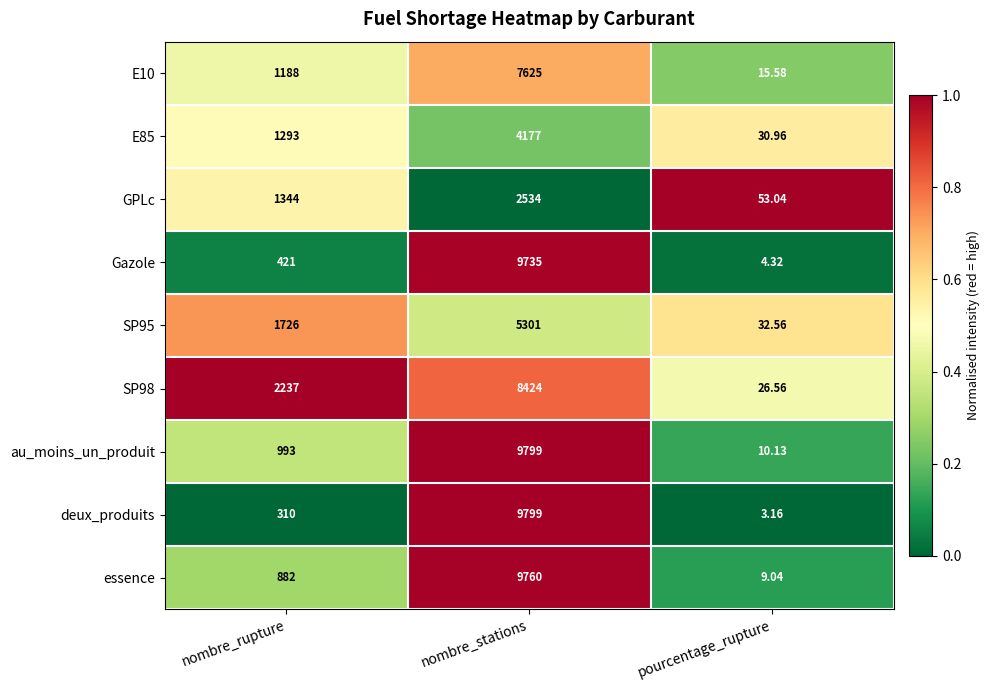

At which label does SP98 reach its peak?

nombre_stations